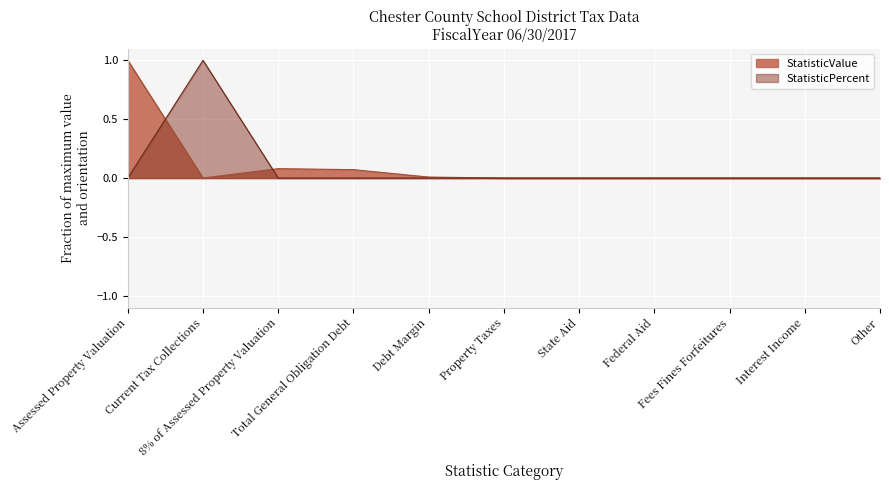

How many distinct data groups are displayed?

2